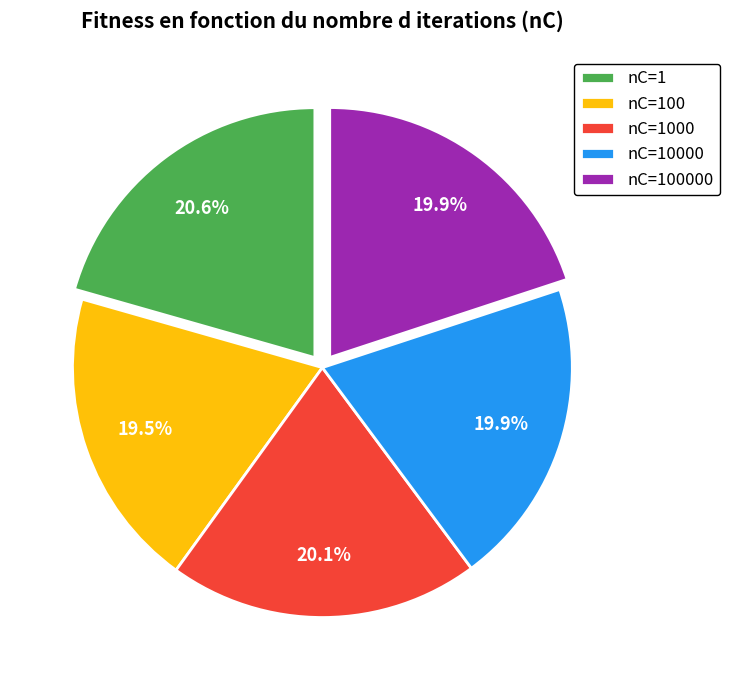

Is there any slice that represents more than half of the pie?

No